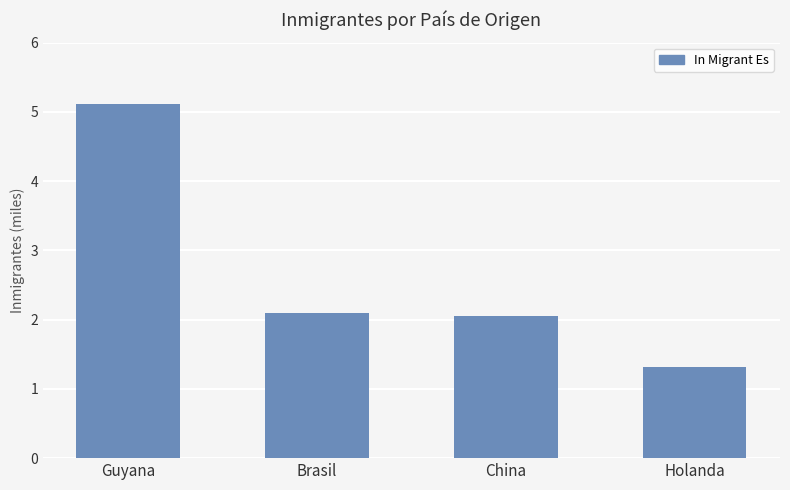

Read the value at Brasil.

2.1